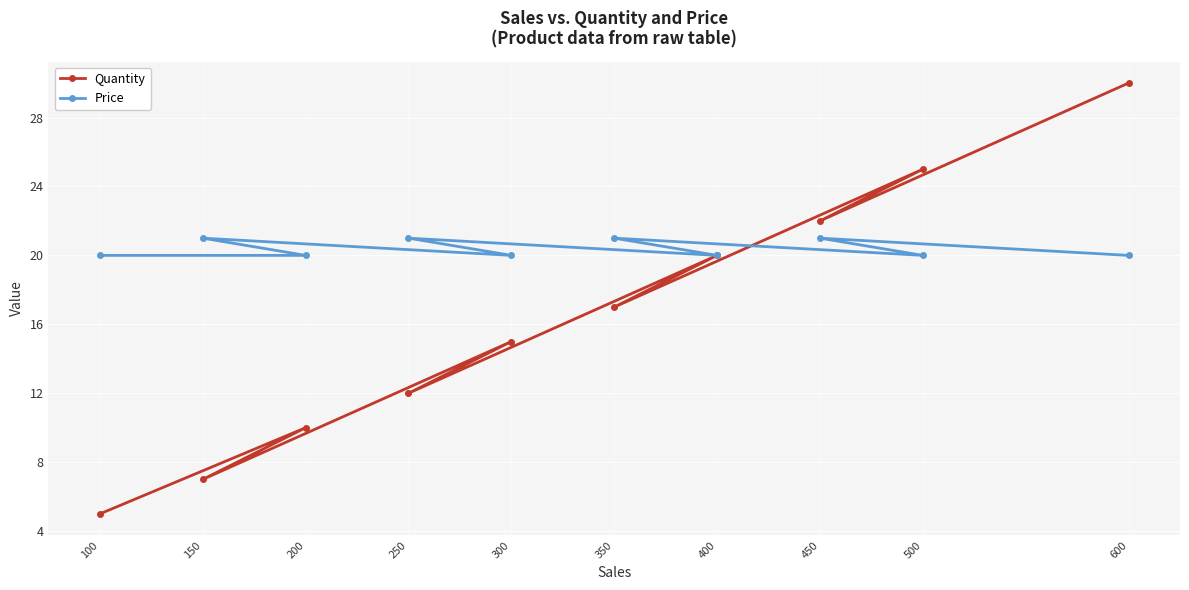

True or false: Price and Quantity intersect in this chart.

True